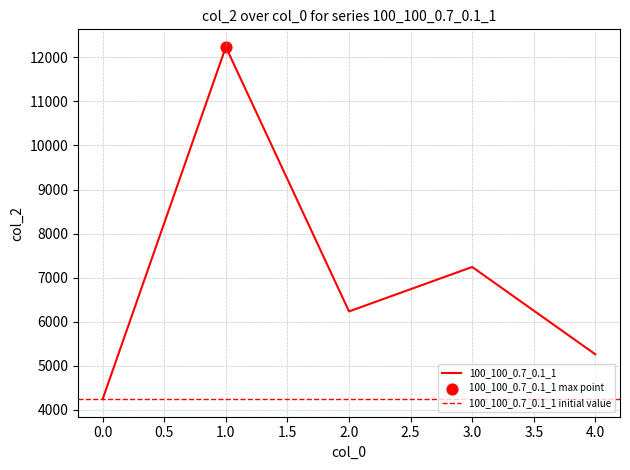

What is the change in value from 0 to 1?

+7990